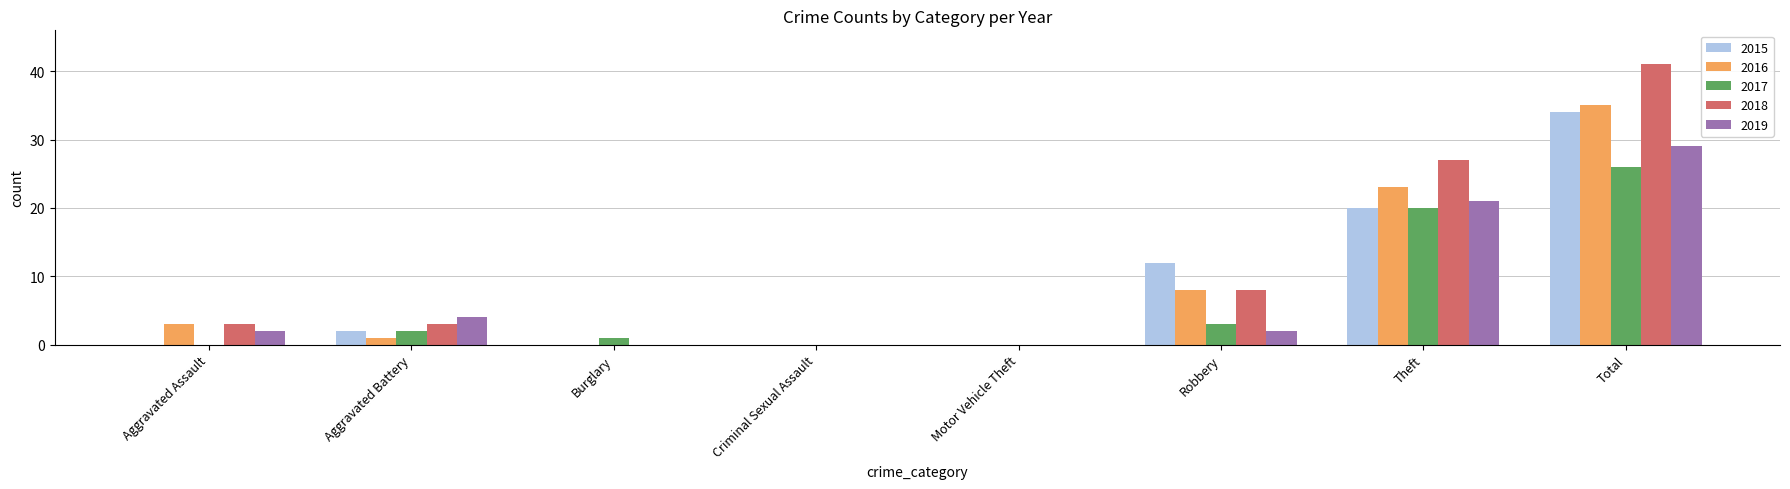

The value of 2019 at Aggravated Assault is 2. True or false?

True